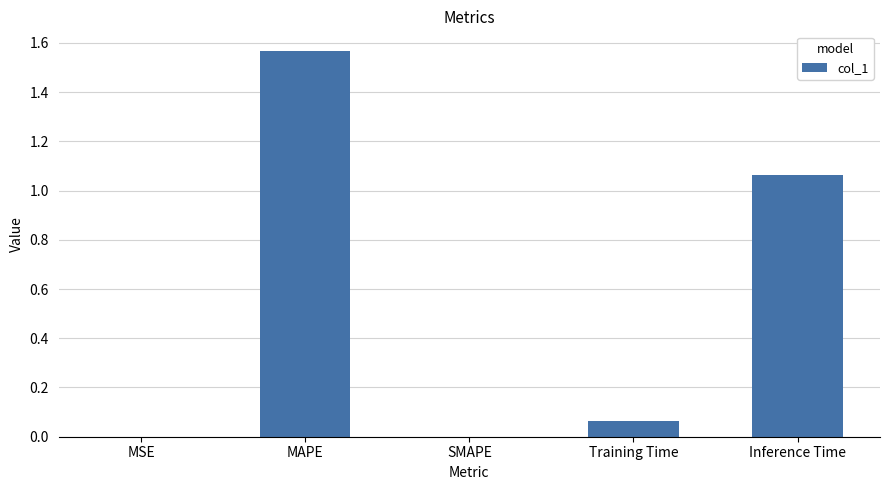

The value at SMAPE is 0.9. True or false?

False